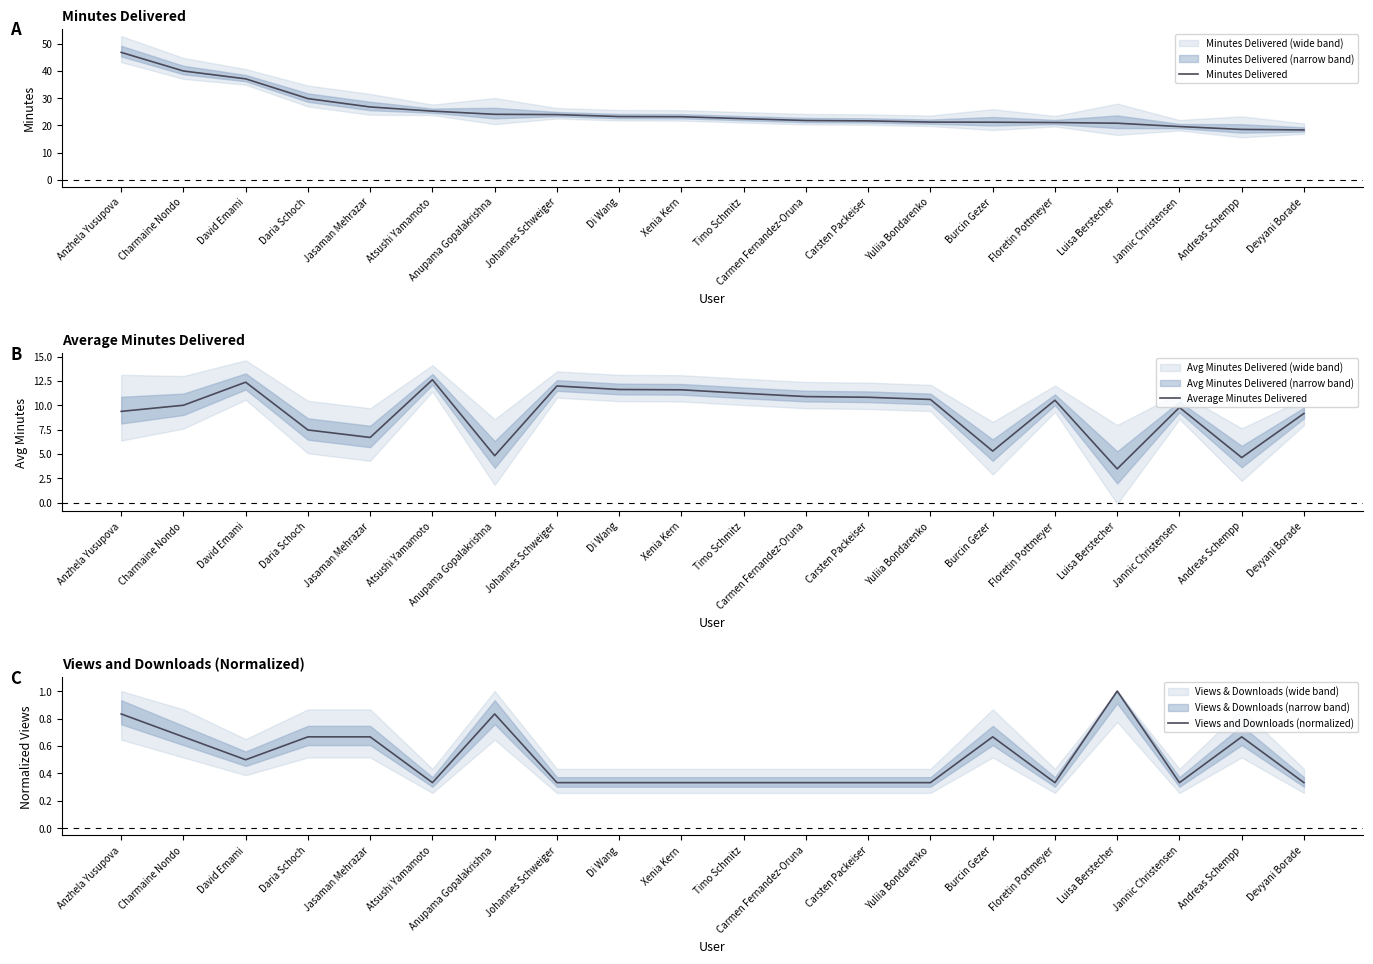

True or false: Average Minutes Delivered has a value of 2.7 at Andreas Schempp.

False